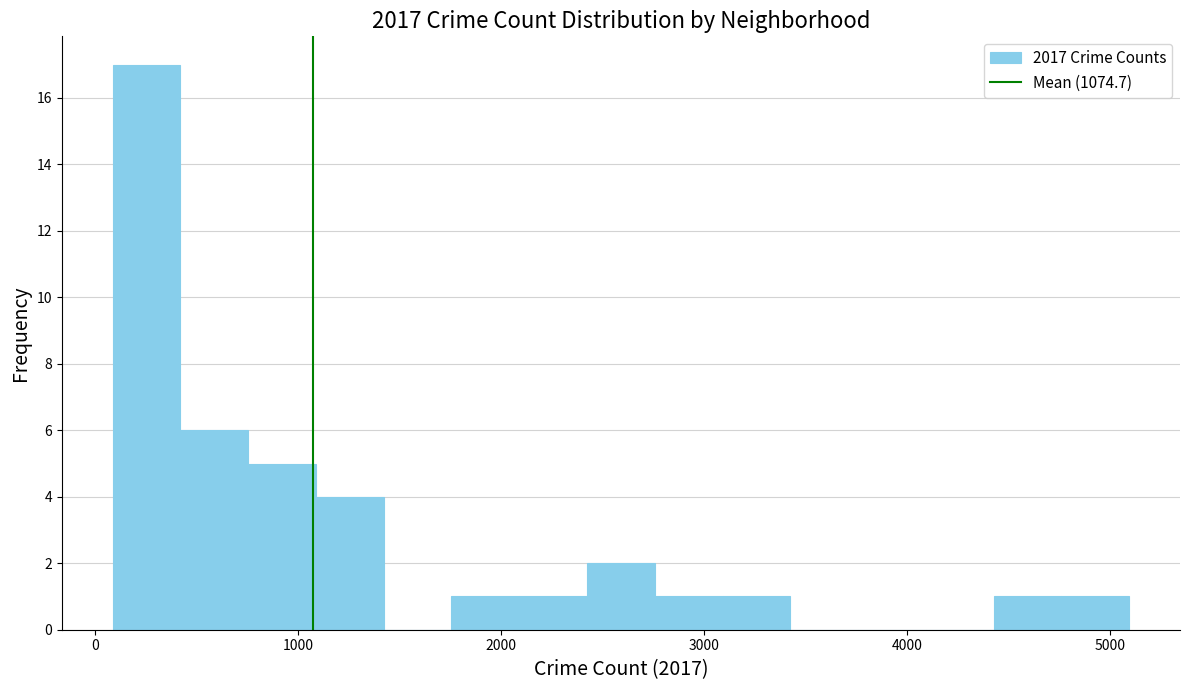

Read against the x-axis, roughly where is the centre of the tallest bar?

300